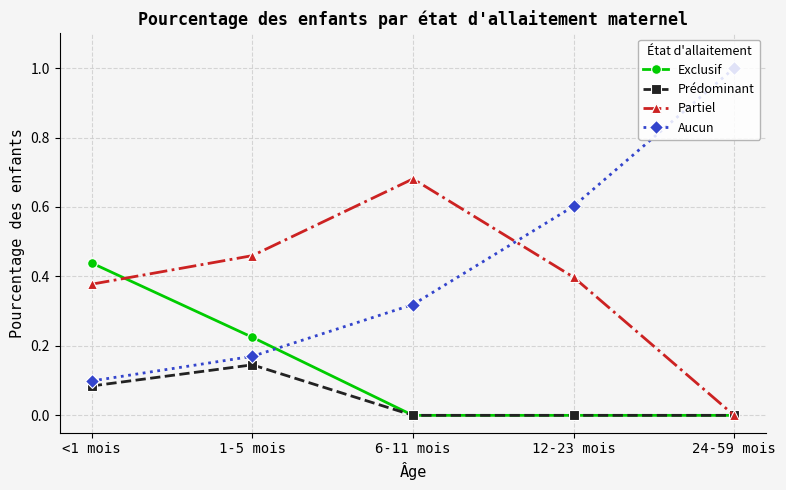

What is the sum of the Partiel values at 1-5 mois and <1 mois?

0.8